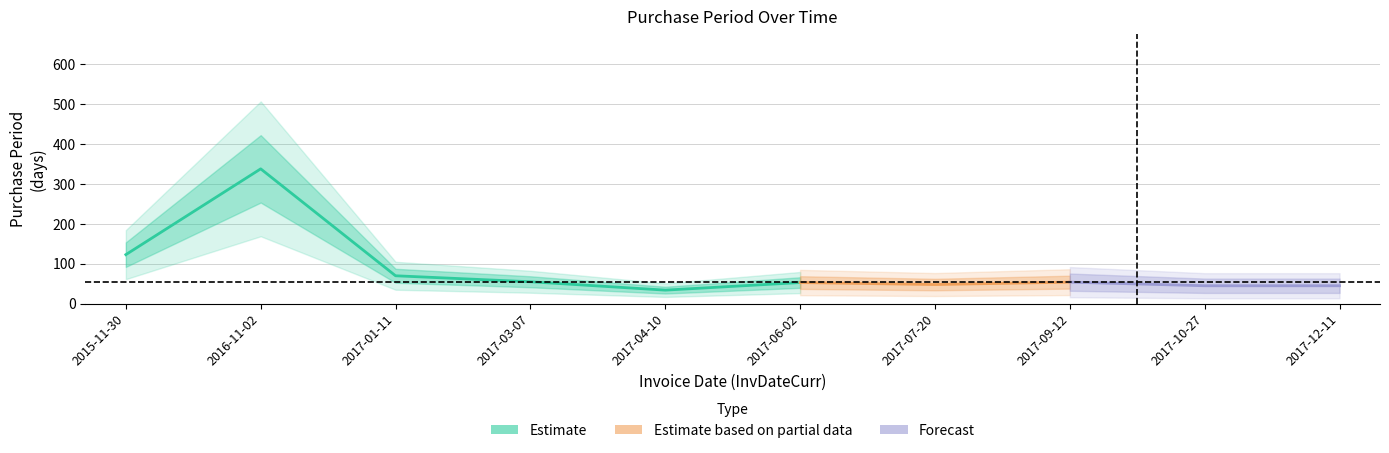

Reading left to right, what are all the values shown in this chart?

123	338	70	55	34	53	48	54	45	45